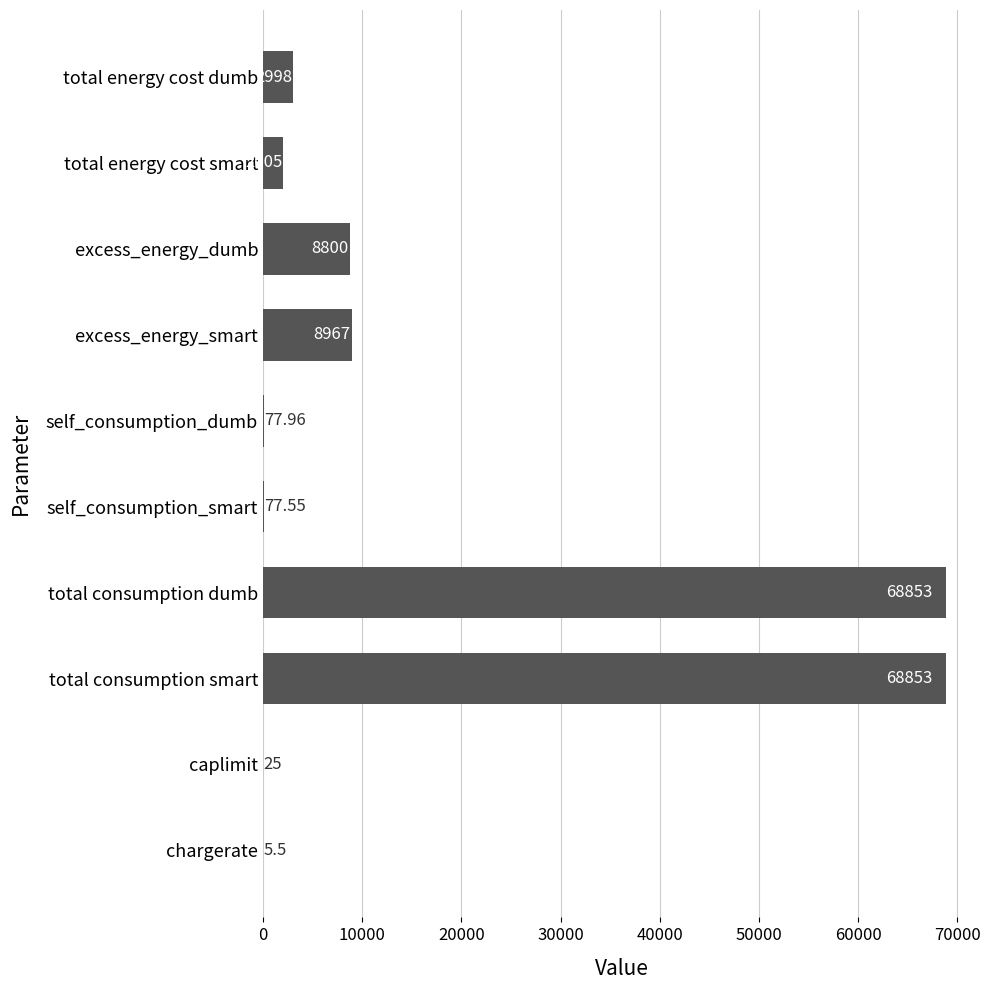

What is the change in value from total consumption smart to total energy cost dumb?

-65855.0